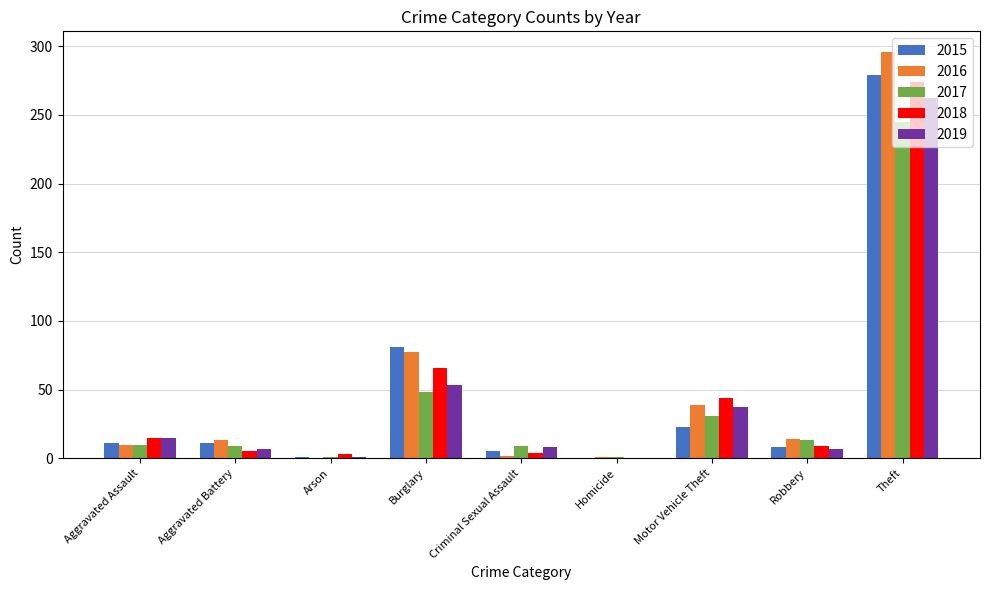

What are all the series names shown in the legend?

2015, 2016, 2017, 2018, 2019